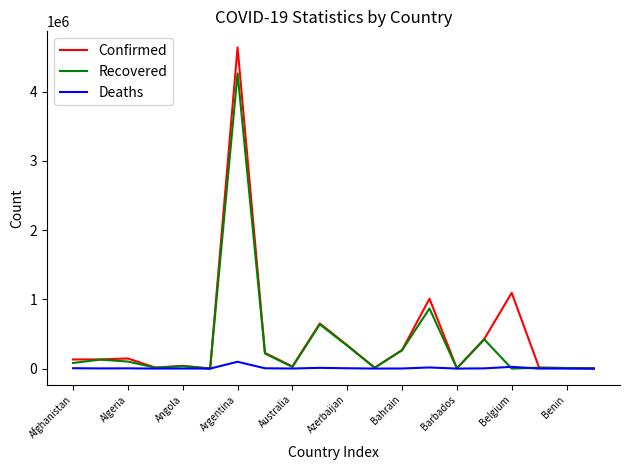

Which series has the largest range (max minus min)?

Confirmed